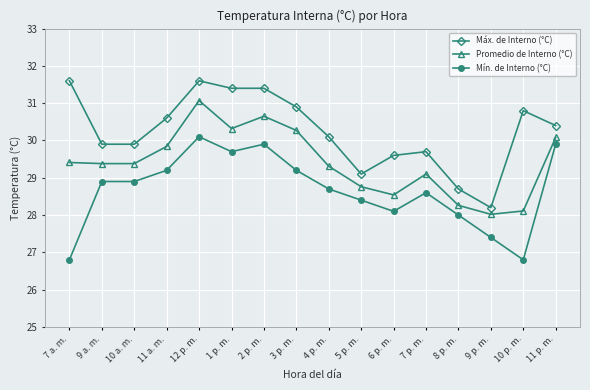

What is the average value of the Mín. de Interno (°C) series?

28.7